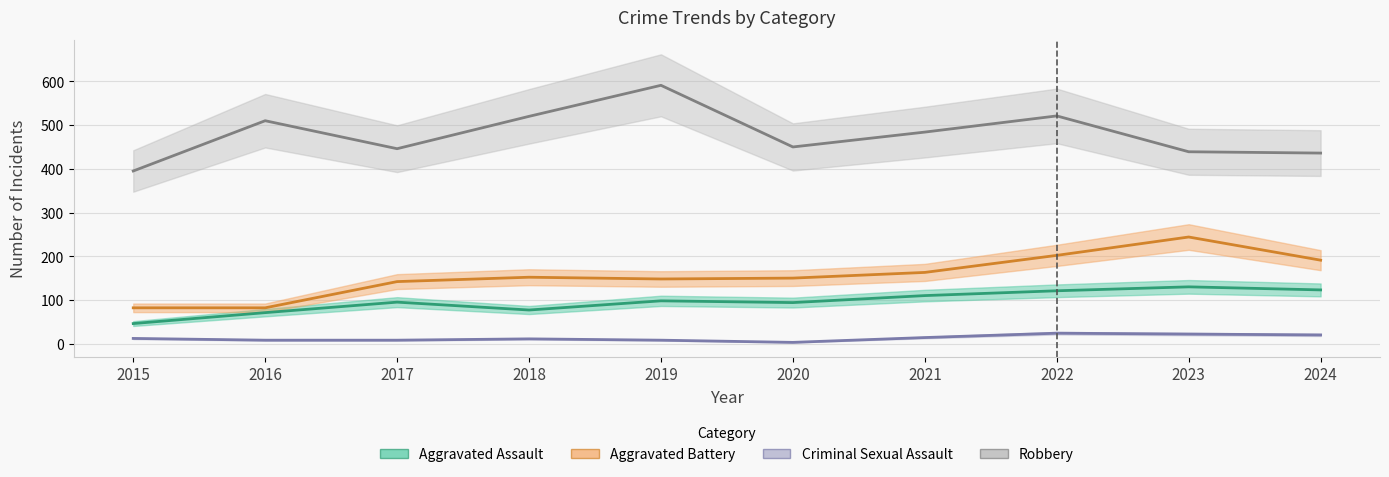

Between 2023 and 2016, which is larger?

2023